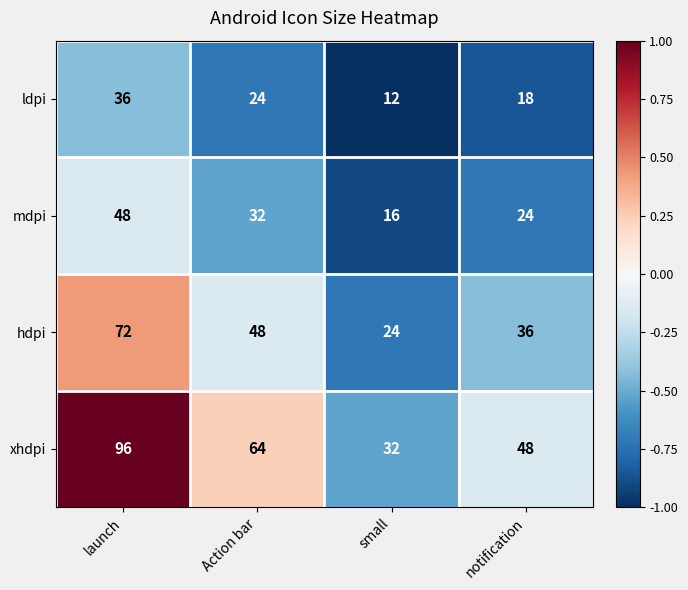

Which series has the largest total across all categories?

xhdpi